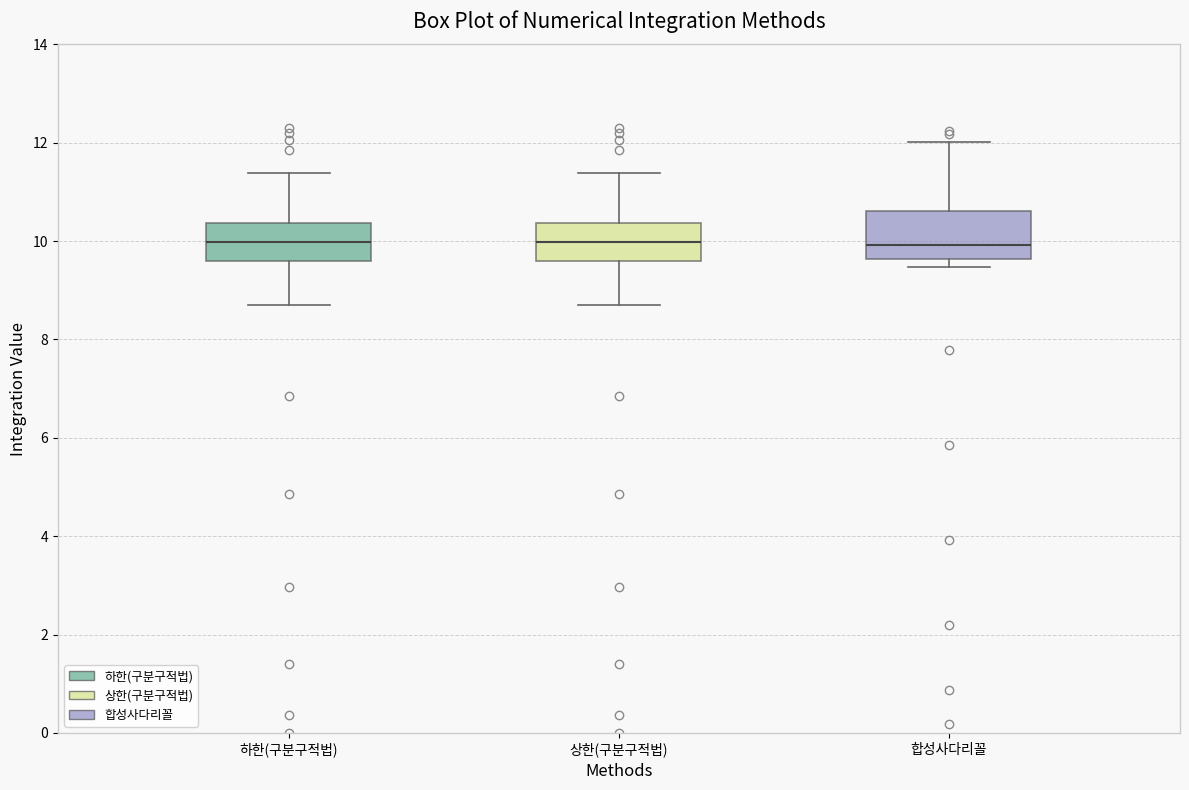

Comparing the boxes themselves (not the whiskers), which one is the tallest?

합성사다리꼴